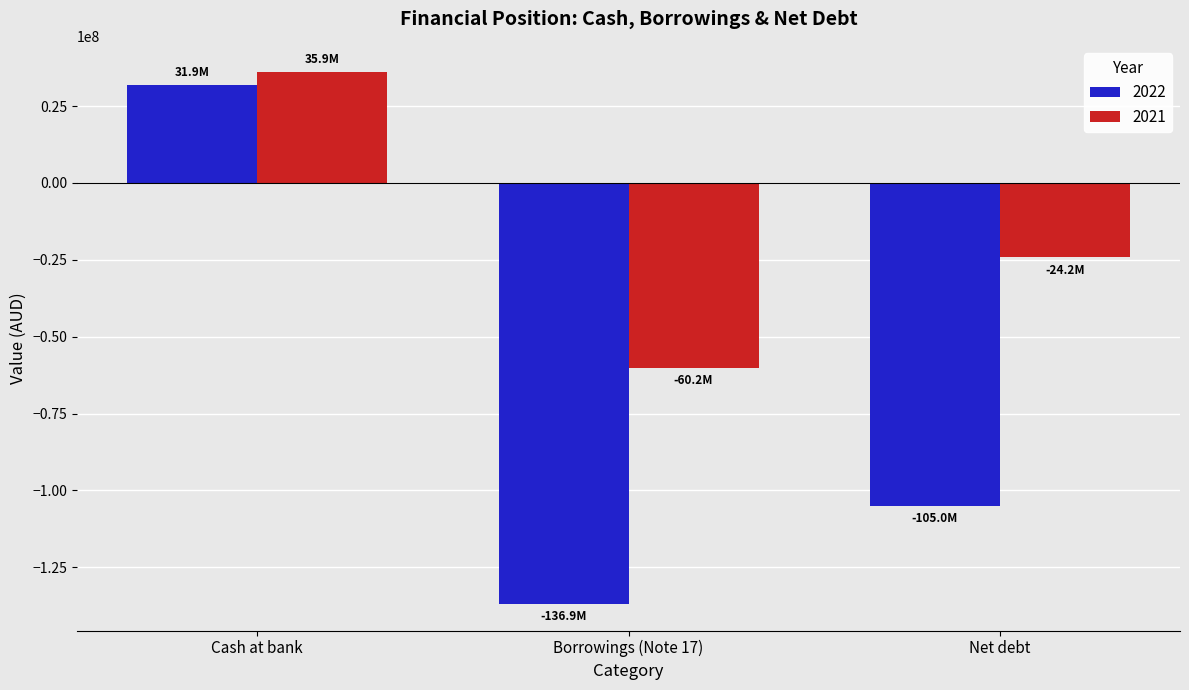

What is the total value across all series at Cash at bank?

67848755